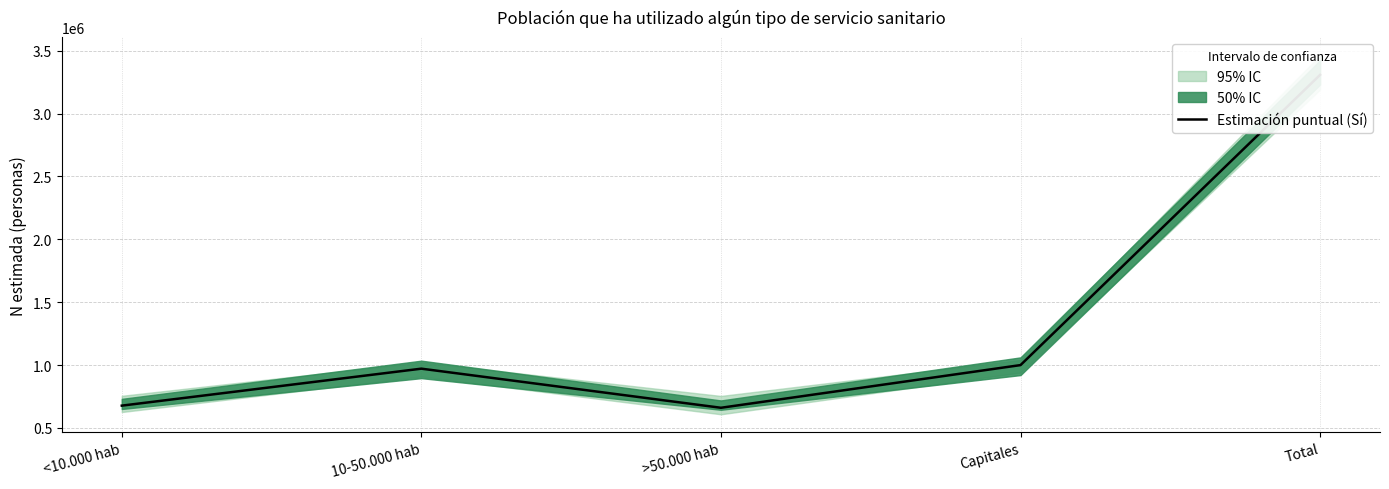

What is the label of the 2nd point from the left?

10-50.000 hab